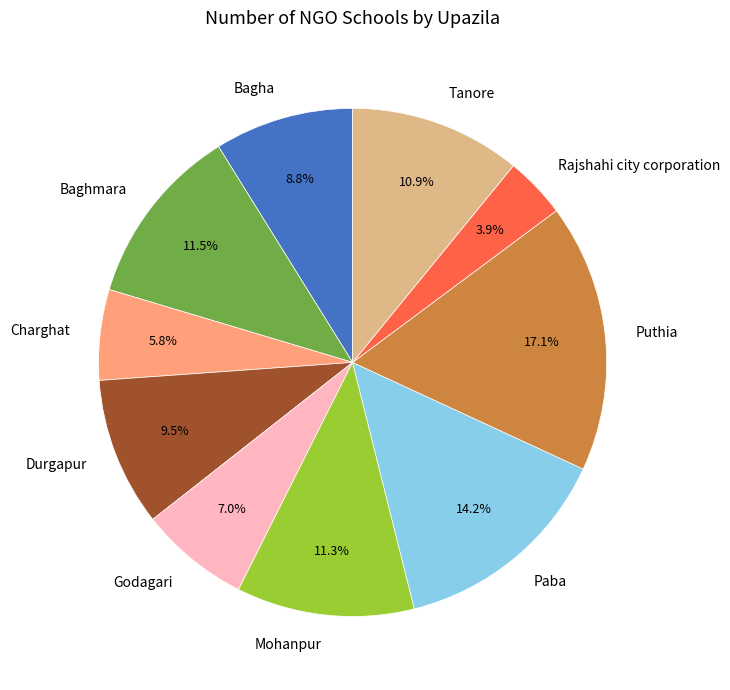

To the nearest percent, what percentage of the pie is Rajshahi city corporation?

4%